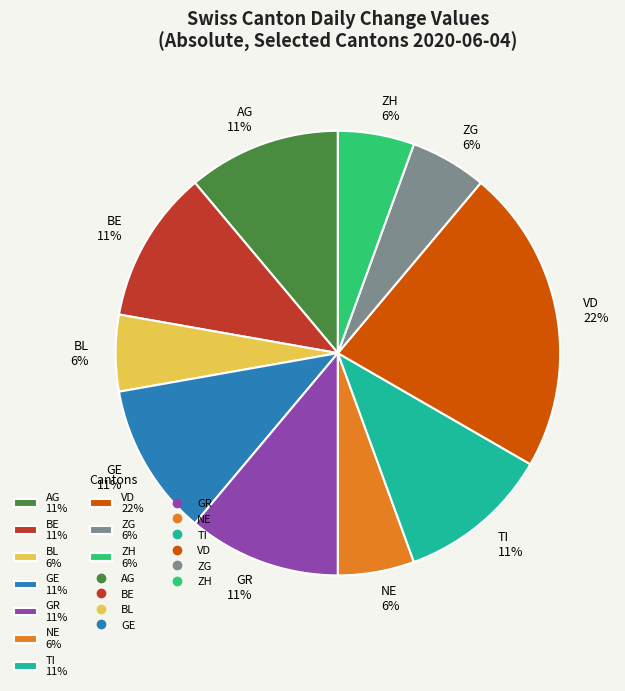

True or false: GR accounts for 24% of the total.

False